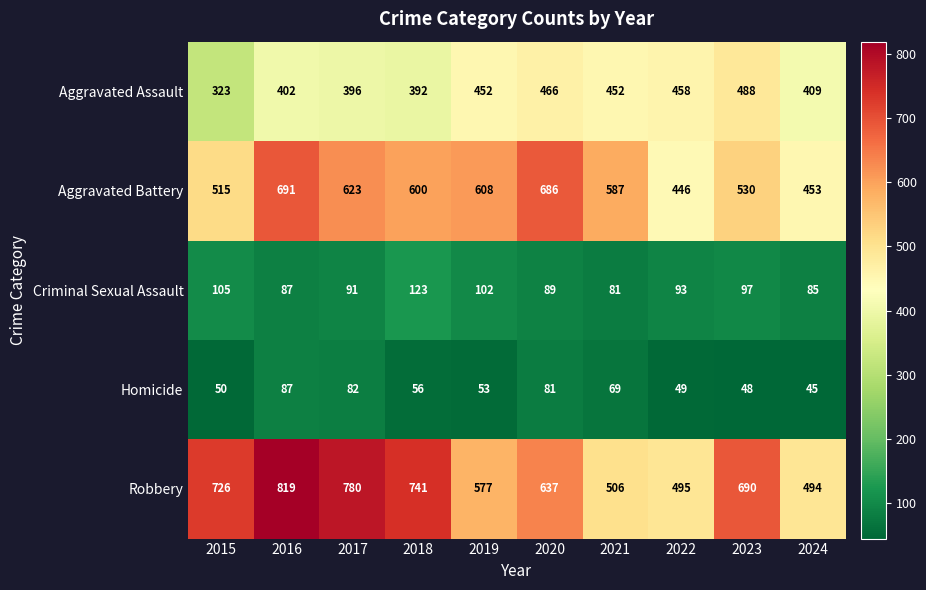

At which category does the chart reach its minimum across all series?

2024